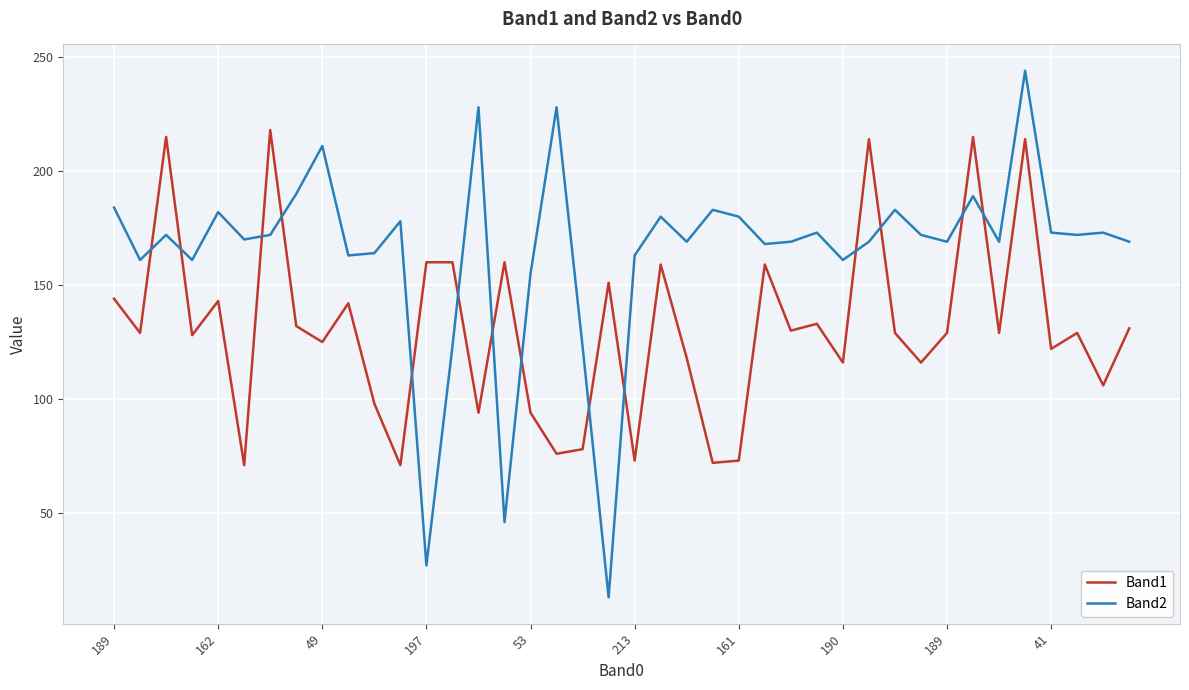

Which series has the widest spread of values?

Band2